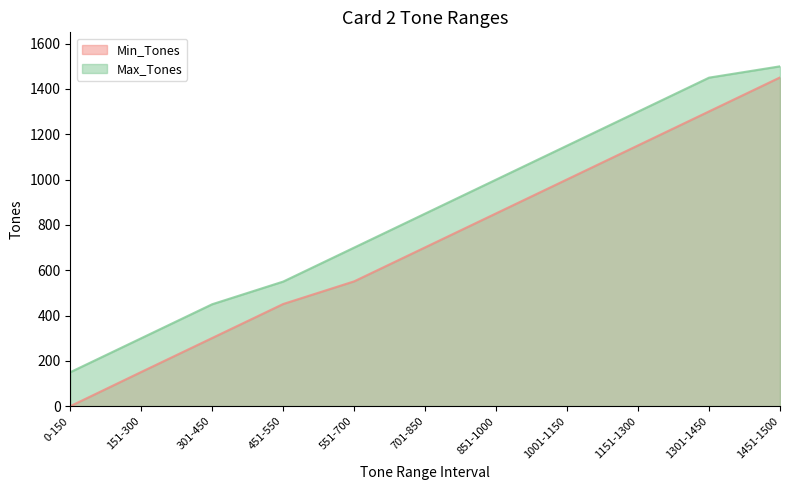

The Max_Tones series shows 299 at 851-1000. True or false?

False